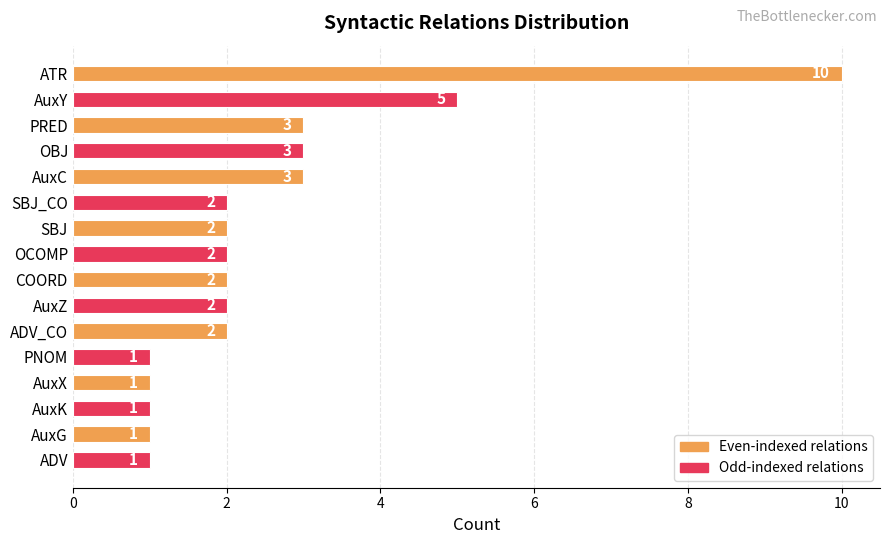

At which label is the value closest to 5?

AuxY